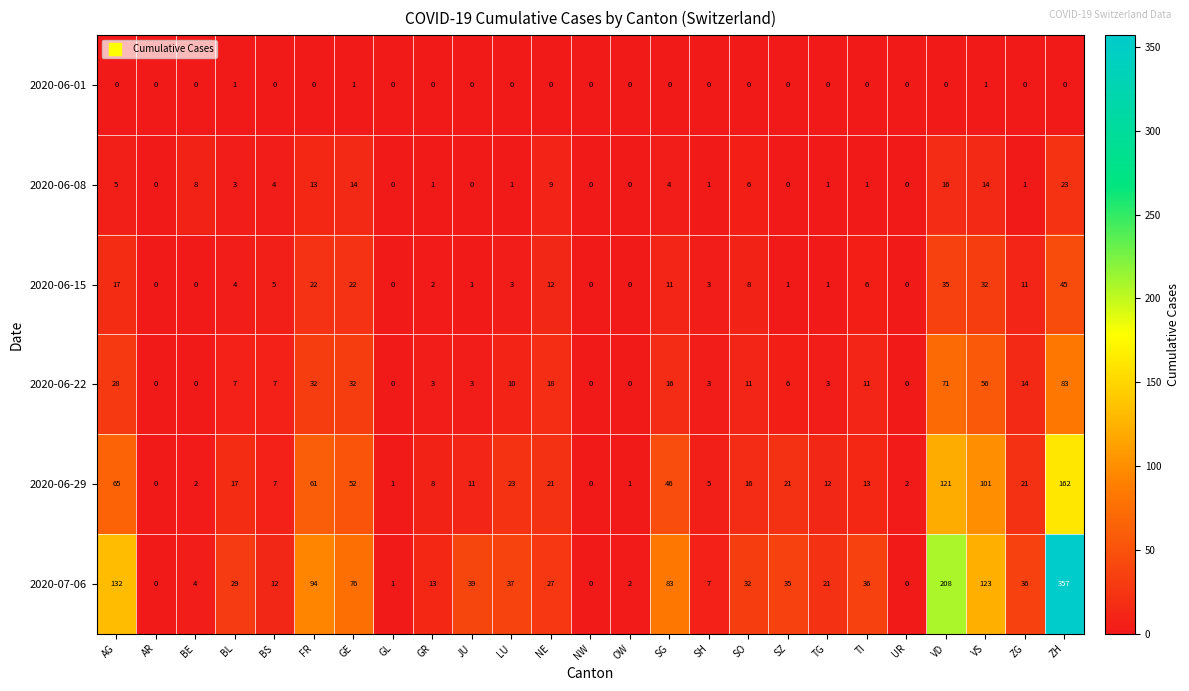

What is the maximum value shown in the chart?

357